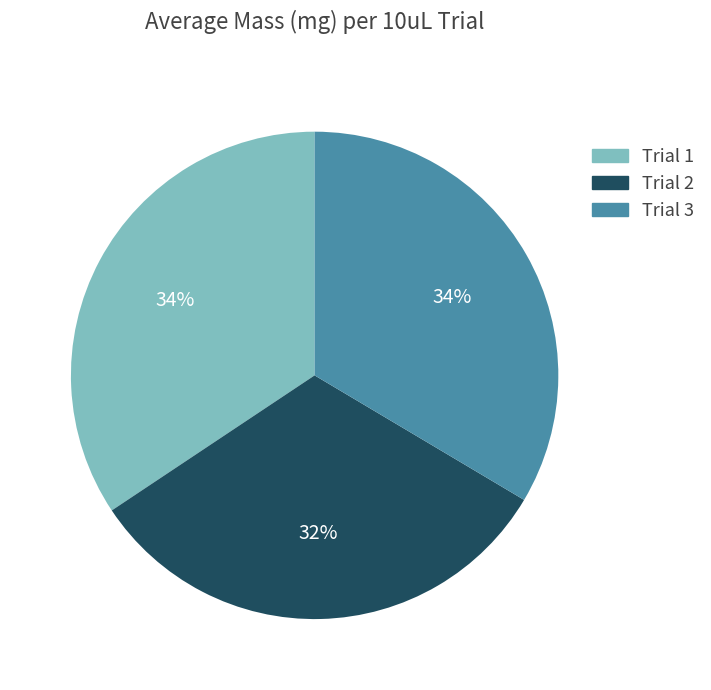

Does Trial 2 represent more than half of the total?

No